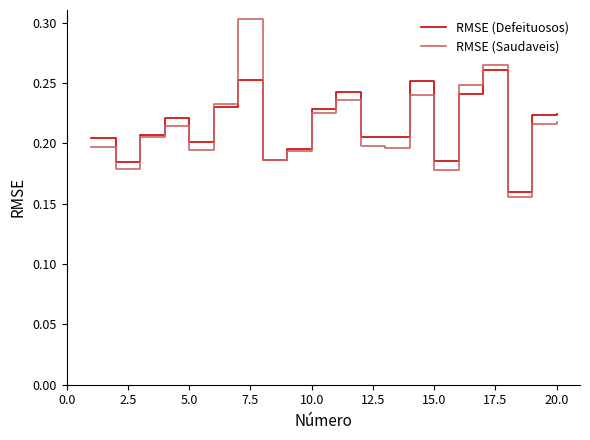

Rank the series by their maximum value, from lowest to highest.

RMSE (Defeituosos), RMSE (Saudaveis)